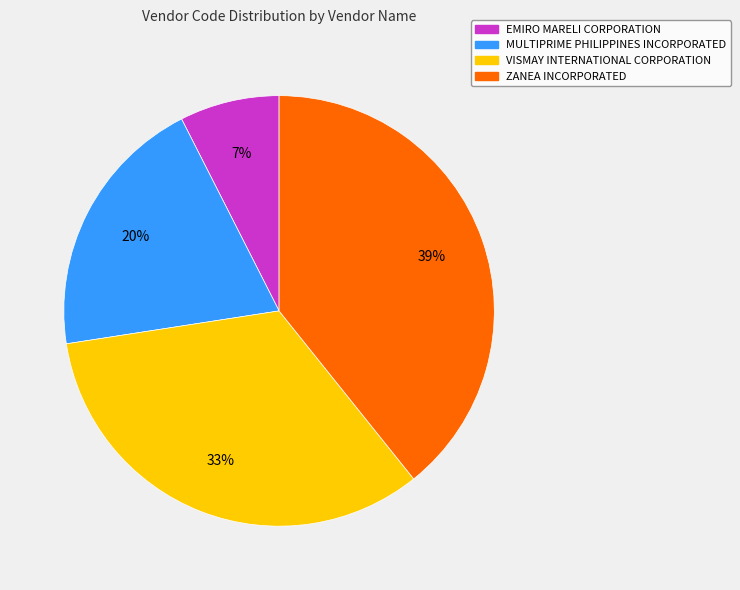

Count the number of slices in the pie.

4